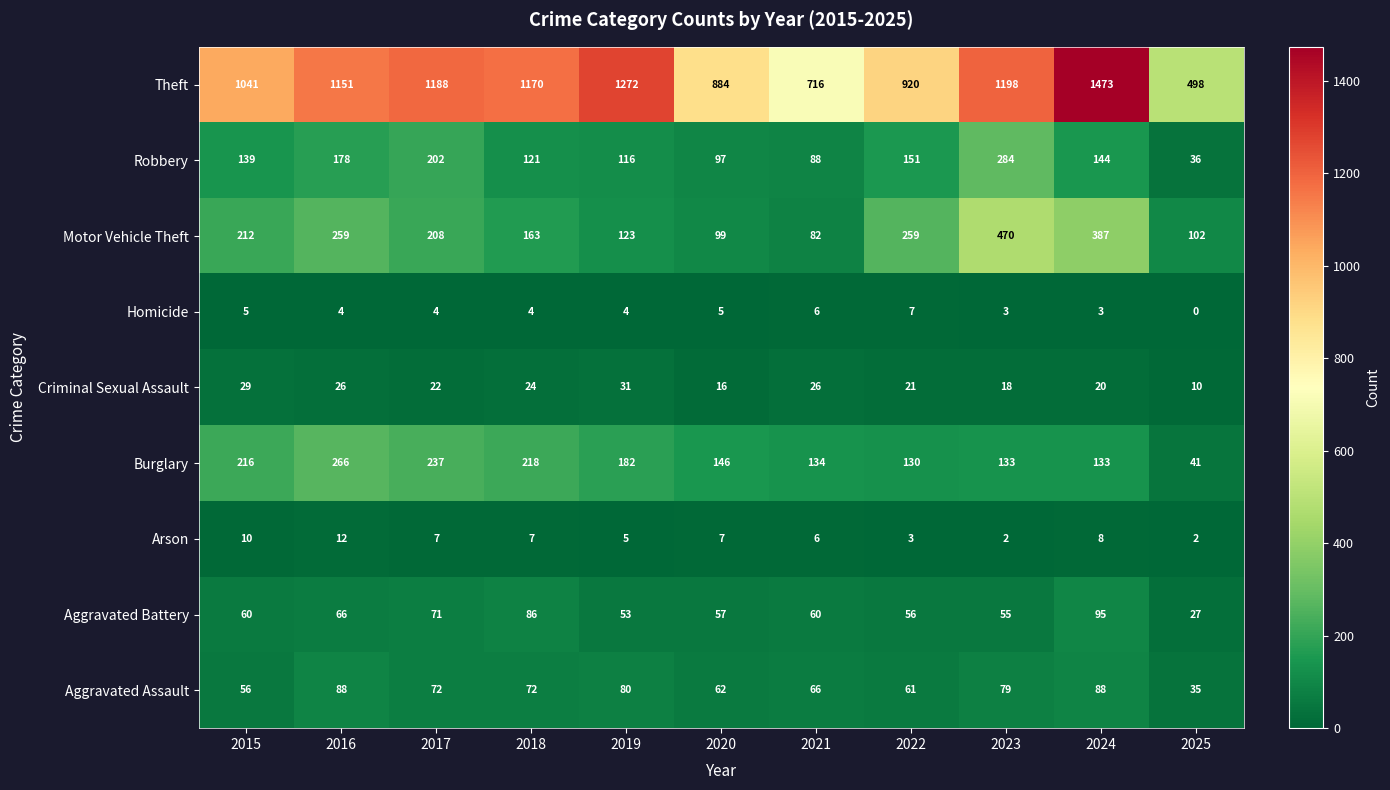

How many series are shown in this chart?

9